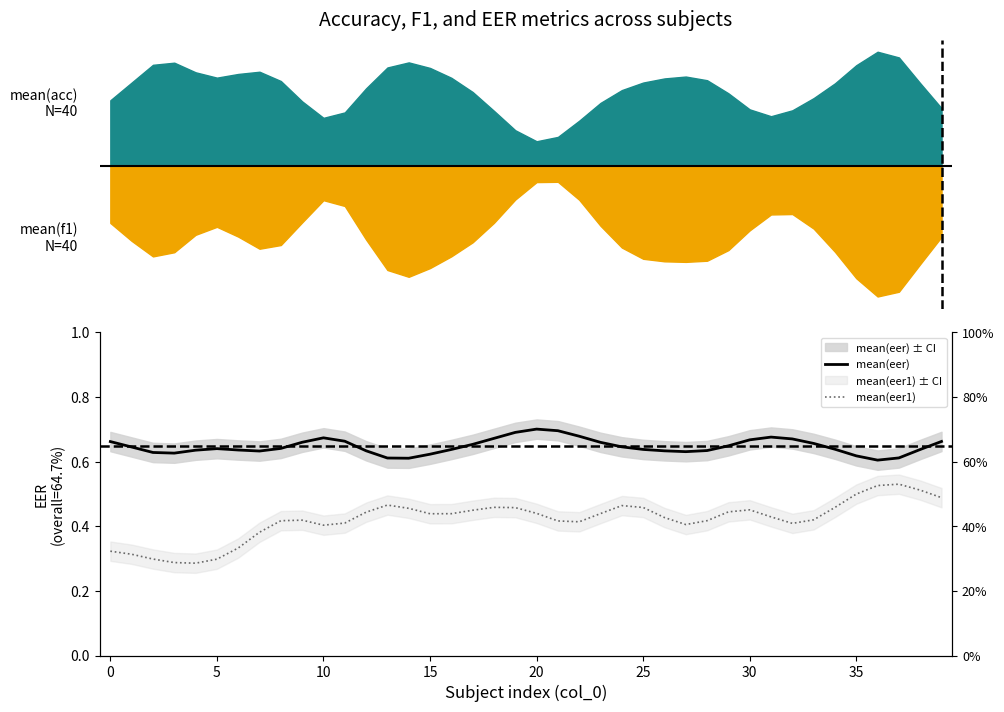

List the series in order of their peak value, lowest first.

mean(eer1), mean(eer)